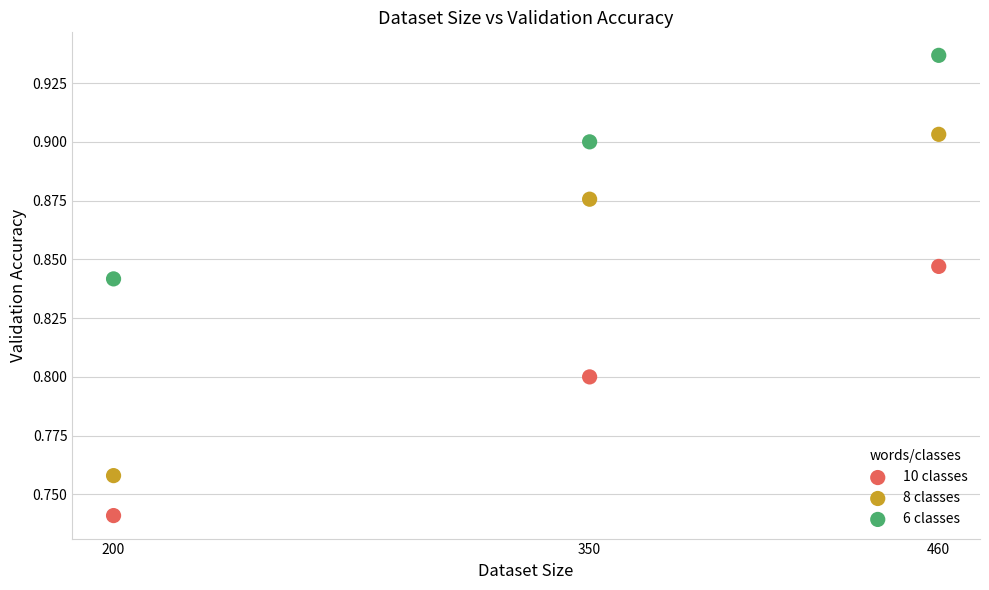

What are all the series names shown in the legend?

10 classes, 8 classes, 6 classes